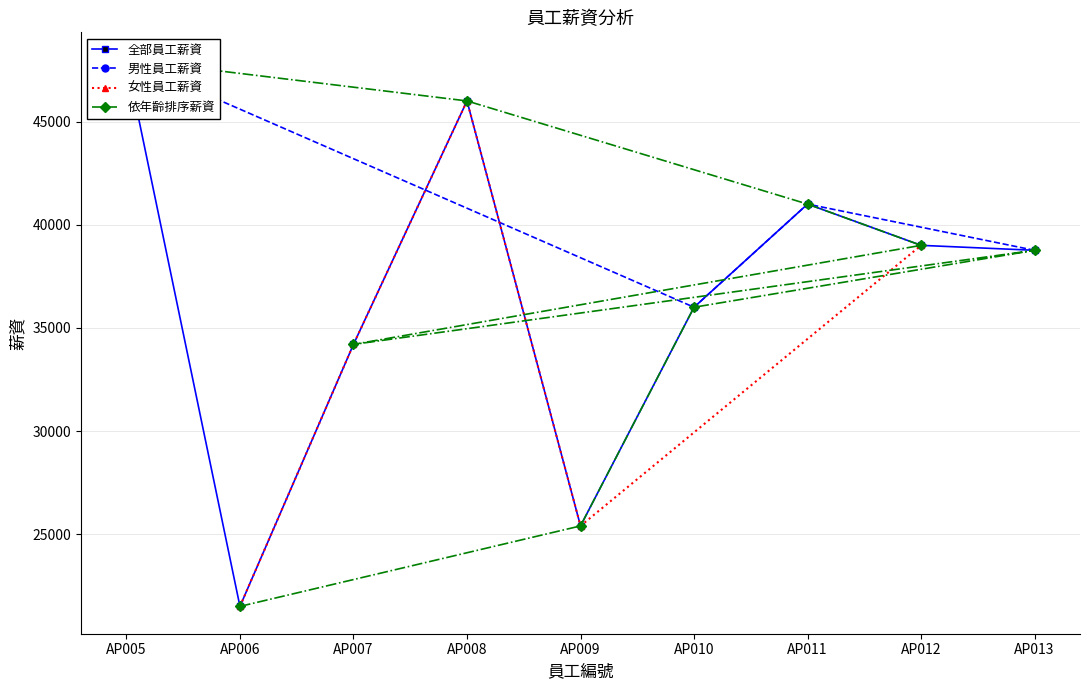

How many categories are shown in the chart?

9